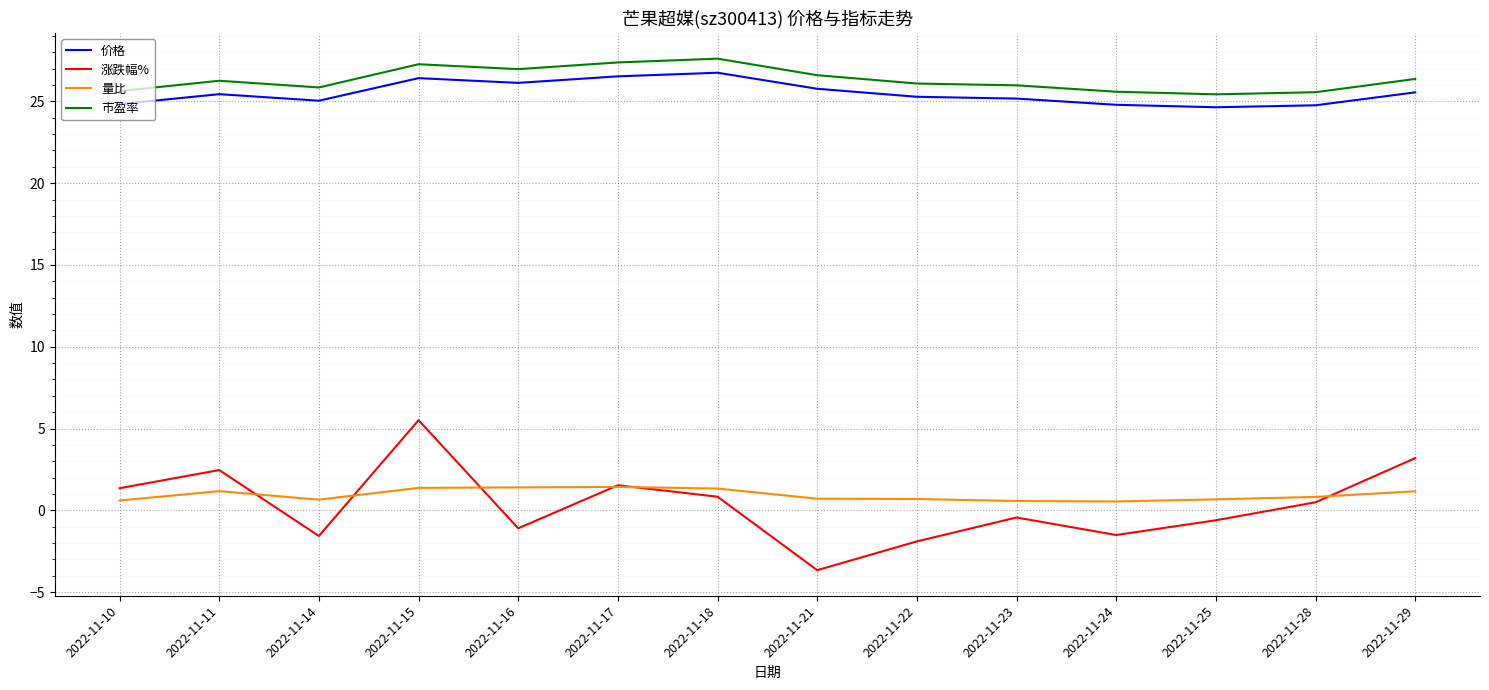

Read the 价格 value at 2022-11-15.

26.4